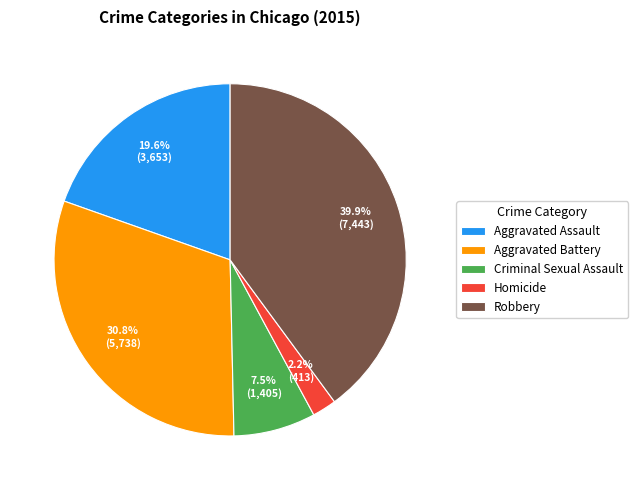

Which category has the smallest portion of the pie?

Homicide